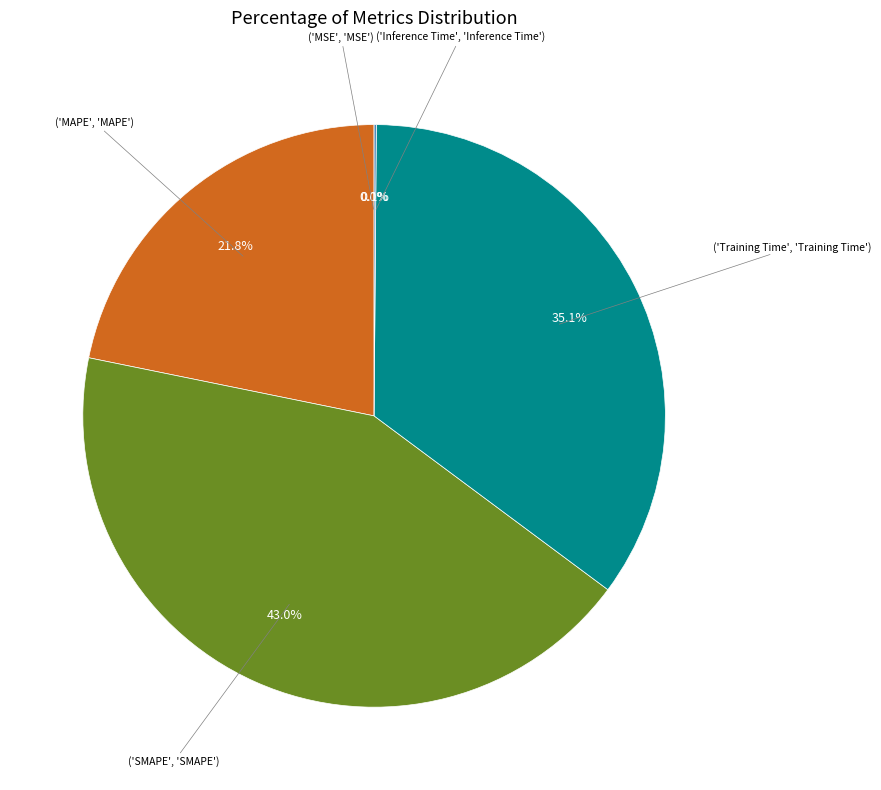

Is there a majority slice in this chart?

No